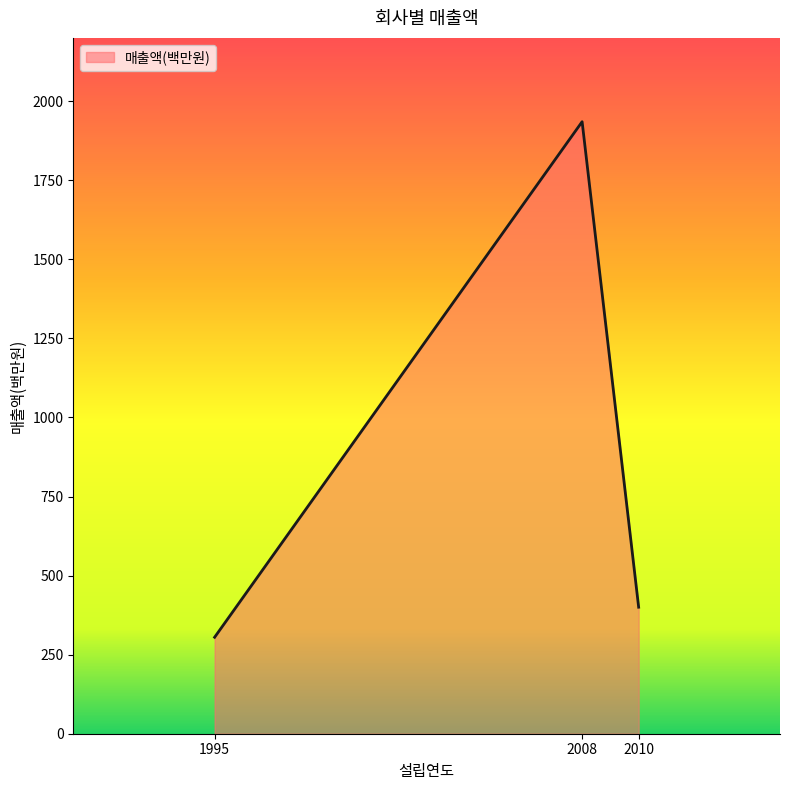

Approximately how many times larger is the value at 2010 compared to 1995?

1.3